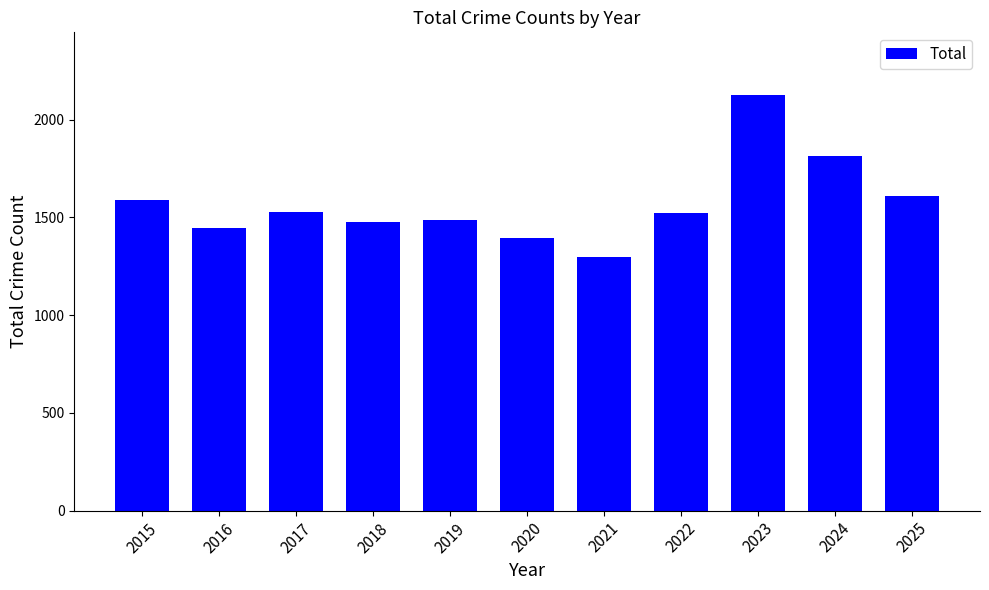

What is the approximate value at 2024, to the nearest 50?

1800